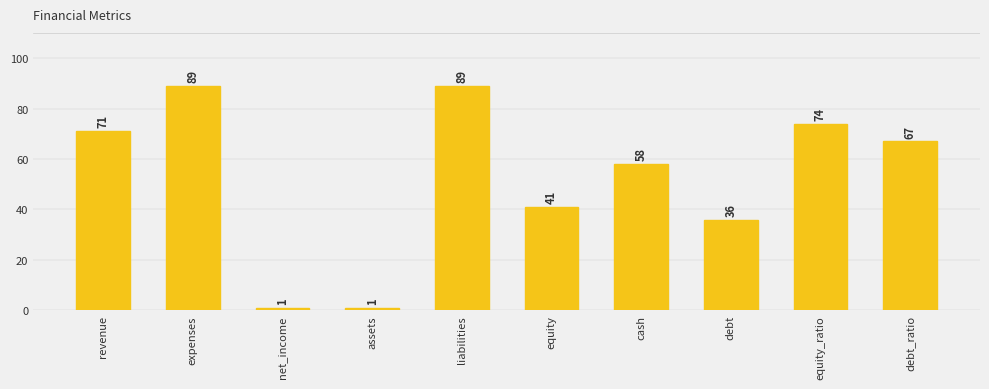

What is the sum of the values at net_income and equity_ratio?

75